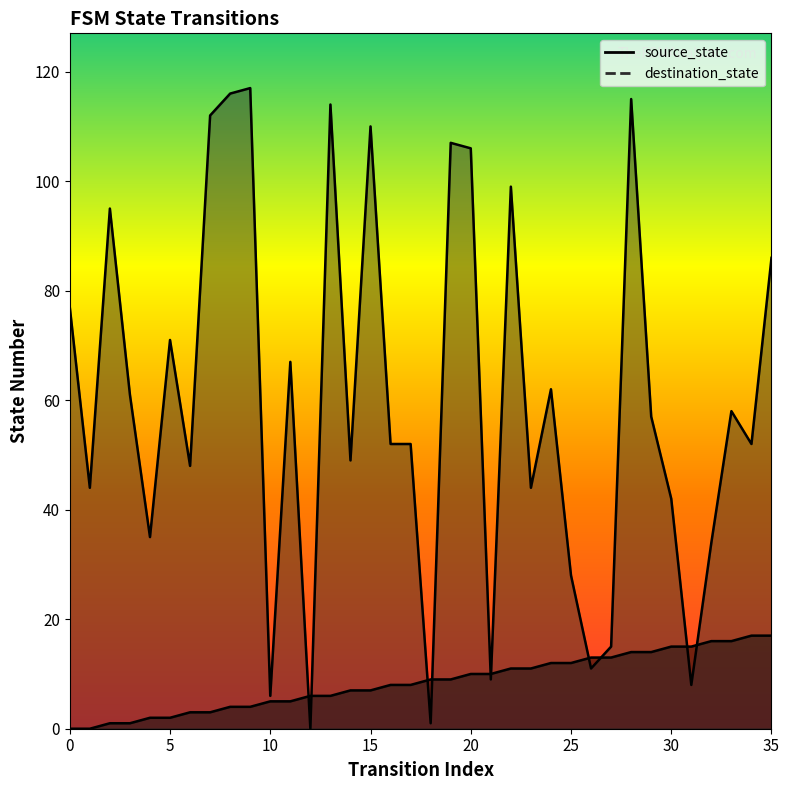

Rank the series by their average value, from highest to lowest.

destination_state, source_state